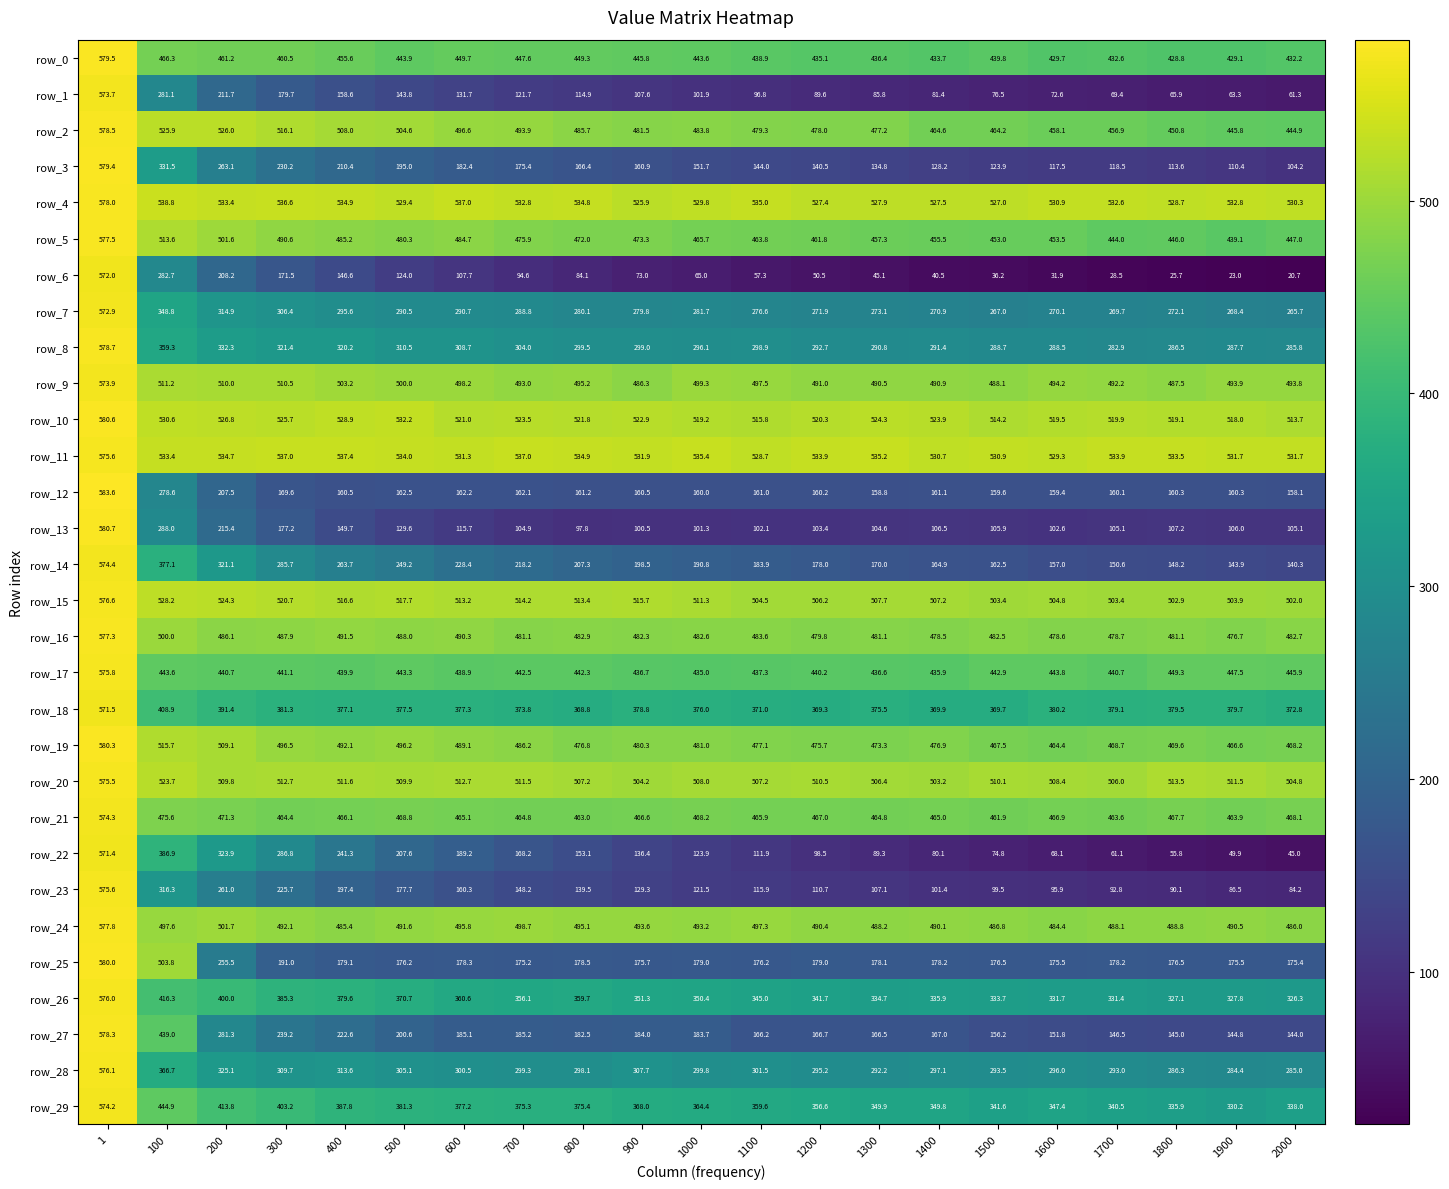

Which label corresponds to the smallest value in the chart?

2000